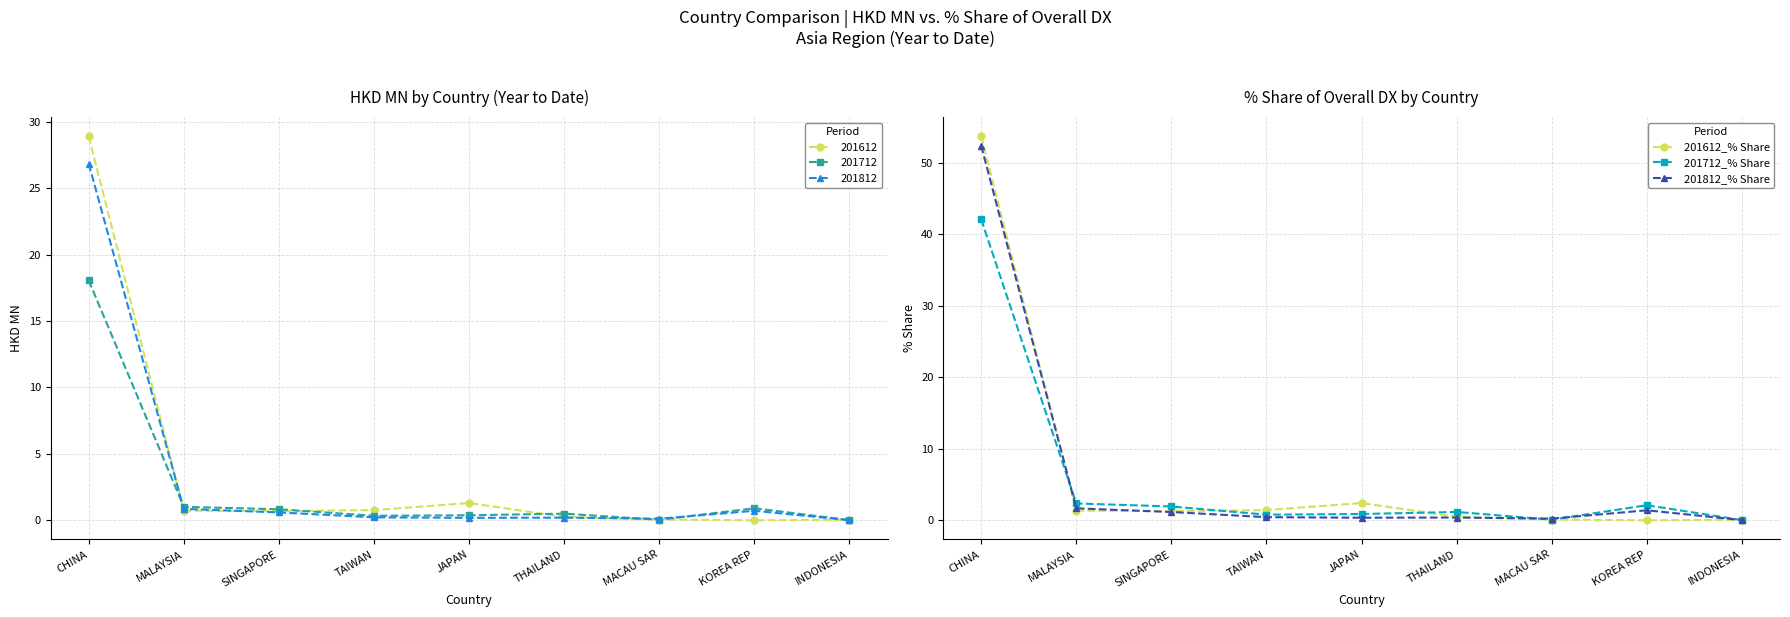

What is the value of the 201612_% Share point at the 3rd from the left?

1.3